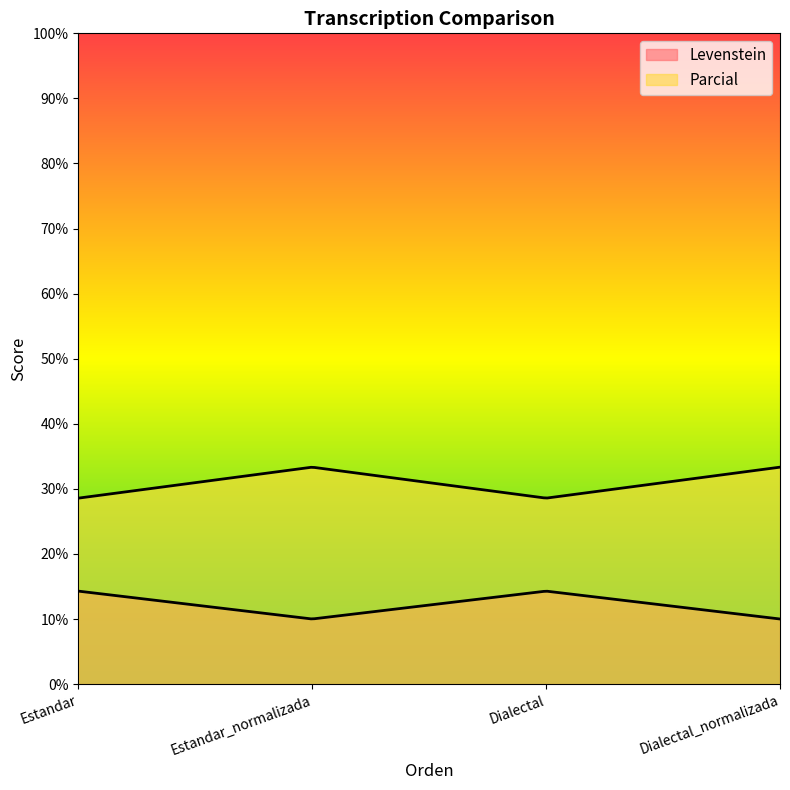

True or false: Parcial has more than 1 interior local peaks.

False